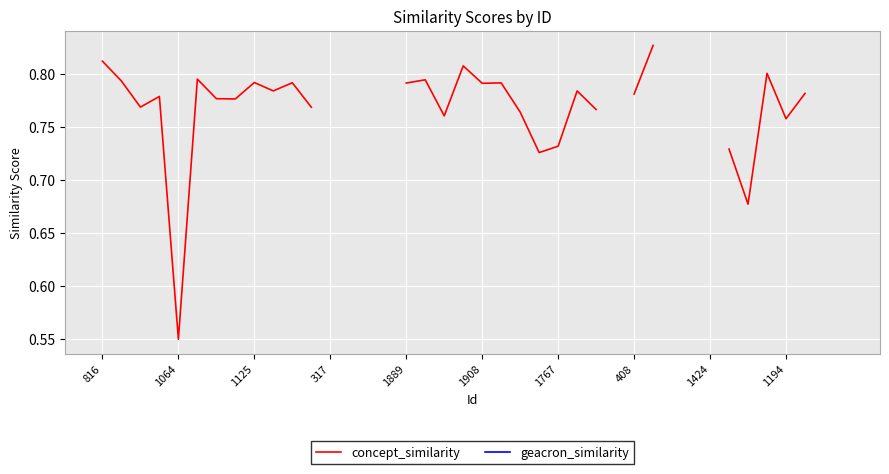

What position from the left is 1194?

10